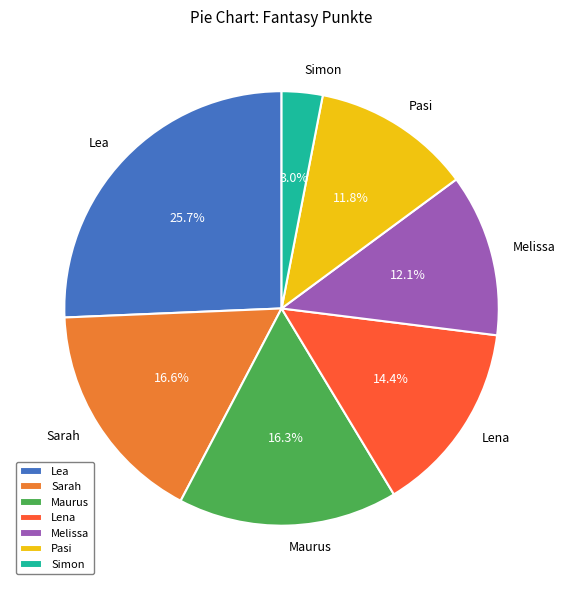

Is there a majority slice in this chart?

No